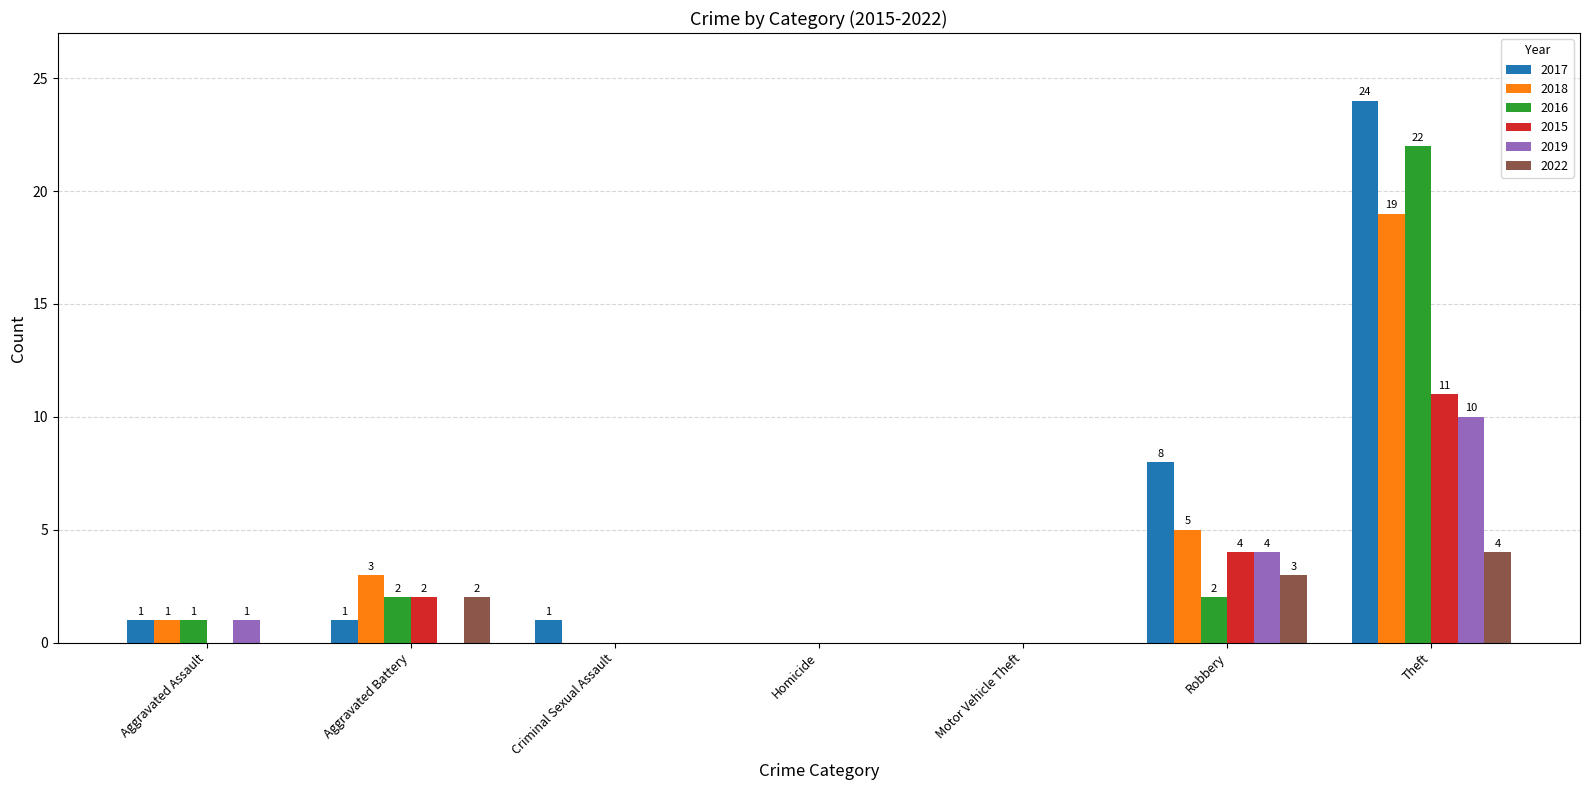

What is the sum of the 2017 values at Aggravated Battery and Aggravated Assault?

2